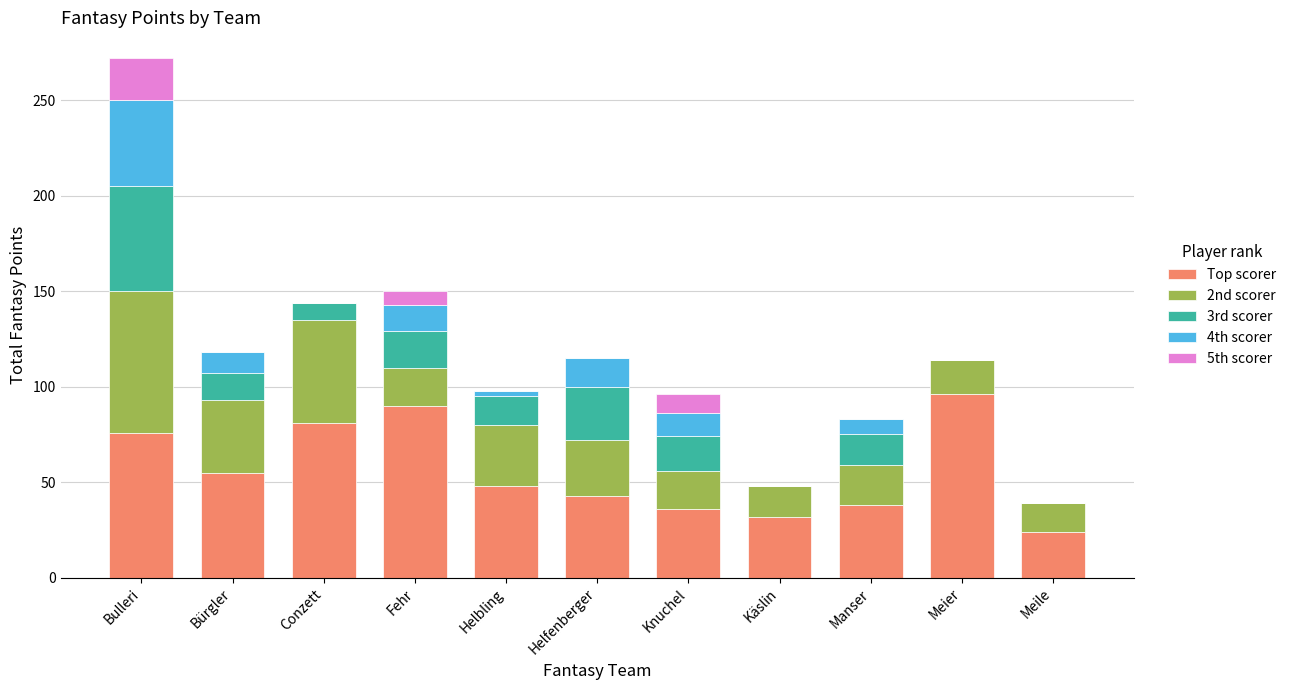

Which category has the highest value in the Top scorer series?

Meier